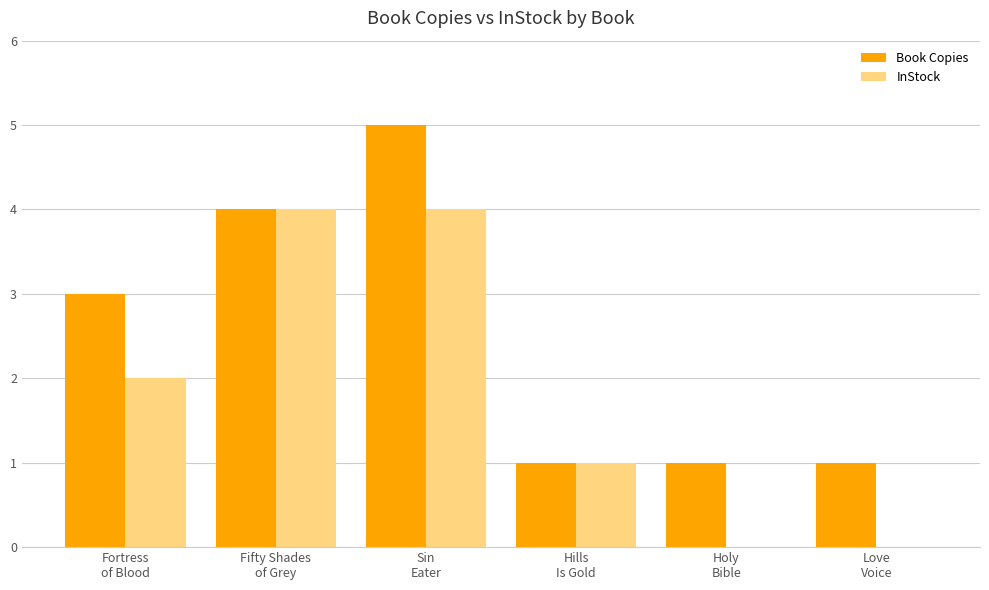

Reading left to right, list all the values displayed in this chart.

Book Copies: Fortress
of Blood=3	Fifty Shades
of Grey=4	Sin
Eater=5	Hills
Is Gold=1	Holy
Bible=1	Love
Voice=1
InStock: Fortress
of Blood=2	Fifty Shades
of Grey=4	Sin
Eater=4	Hills
Is Gold=1	Holy
Bible=0	Love
Voice=0